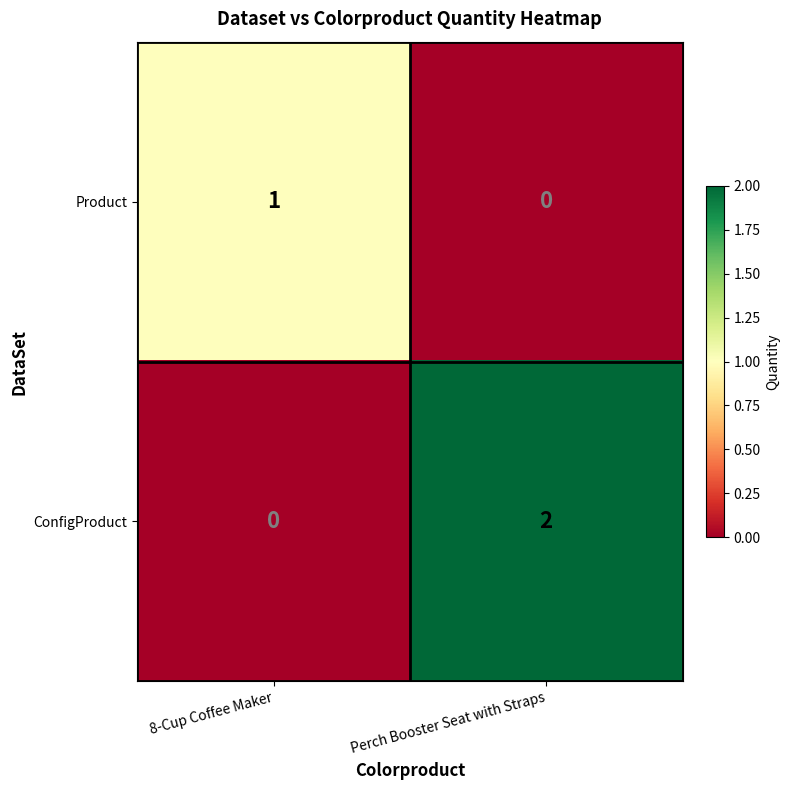

At which label is ConfigProduct closest to 1?

8-Cup Coffee Maker